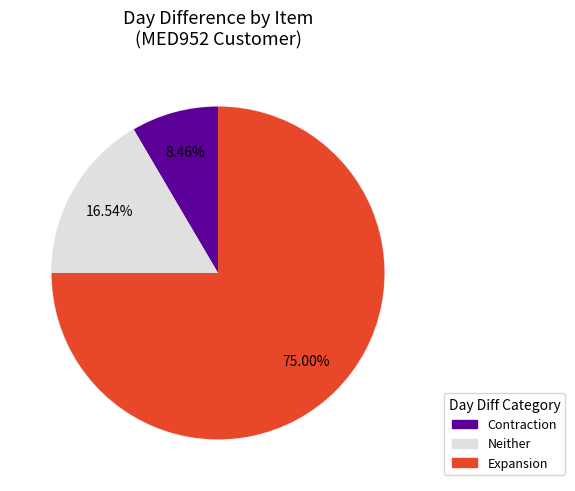

True or false: 02-2926 accounts for 1% of the total.

False